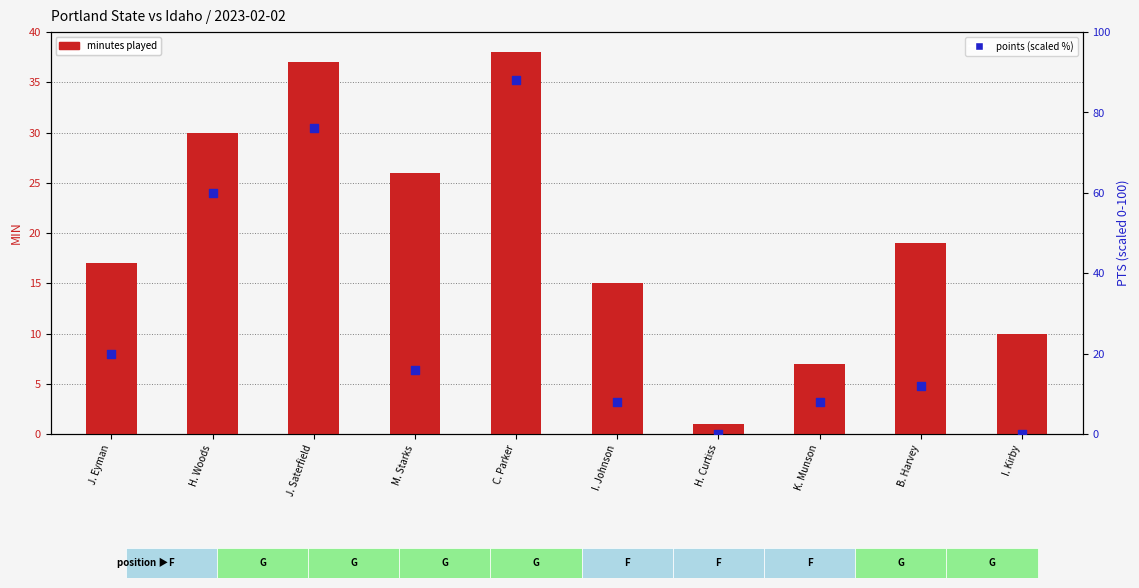

Is the value of points (scaled %) at J. Saterfield greater than the value of minutes played at J. Saterfield?

Yes